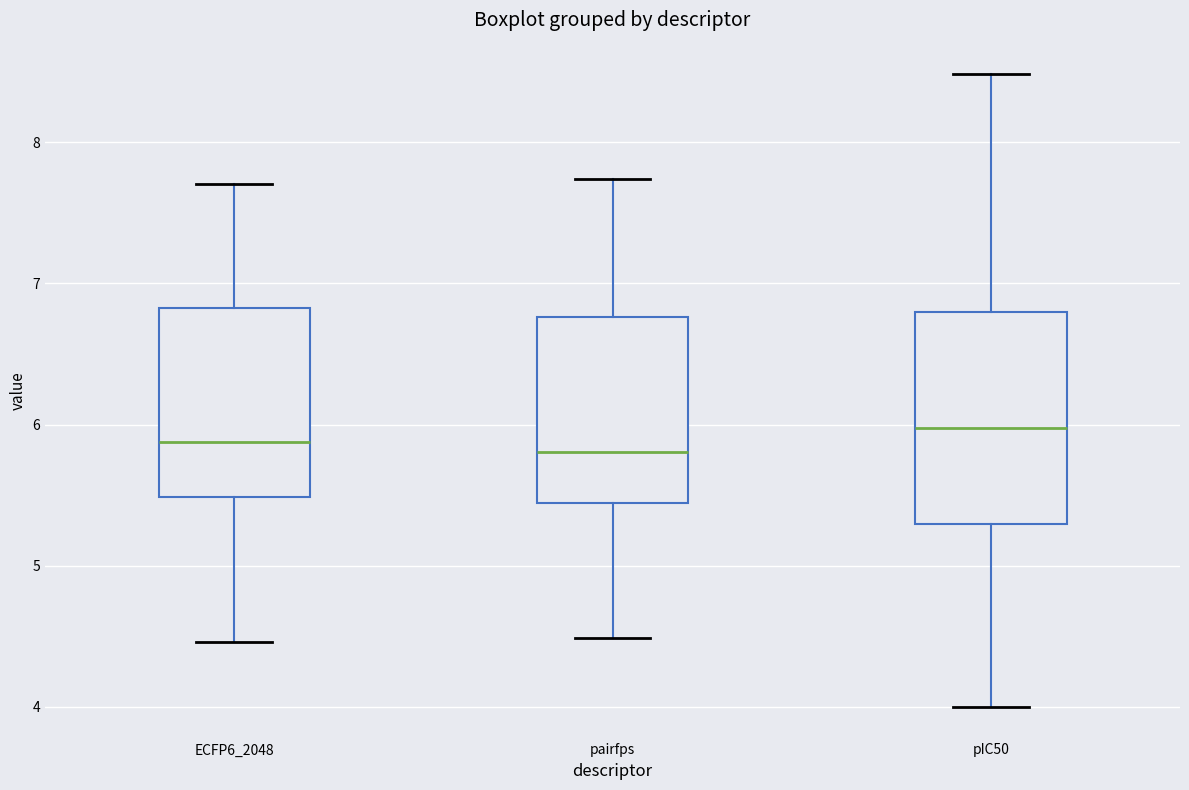

Reading left to right, transcribe this box plot: for each box, give where its median line is, the range the box spans, and where its two whiskers end, as read against the y-axis. The values are not printed on the chart, so give them approximately, as read against the axis.

ECFP6_2048: median 5.9, box 5.5 to 6.8, whiskers 4.5 to 7.7
pairfps: median 5.8, box 5.4 to 6.8, whiskers 4.5 to 7.7
pIC50: median 6.0, box 5.3 to 6.8, whiskers 4.0 to 8.5